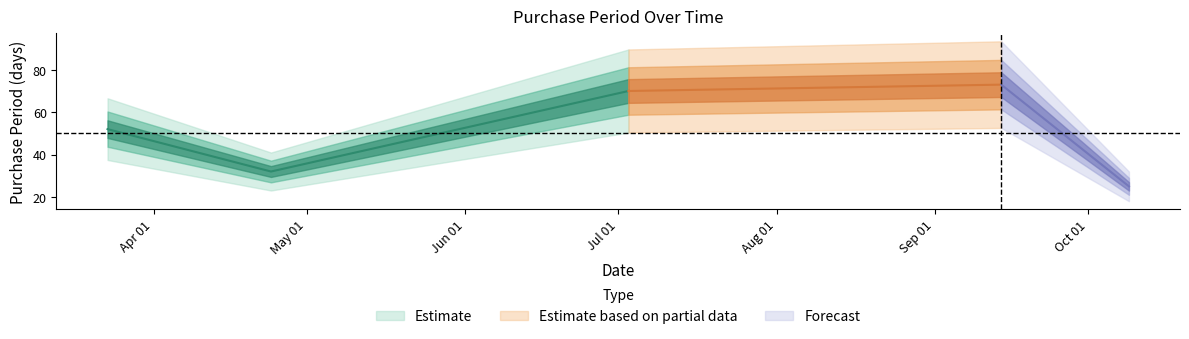

What is the label of the 4th point from the right?

2017-04-24